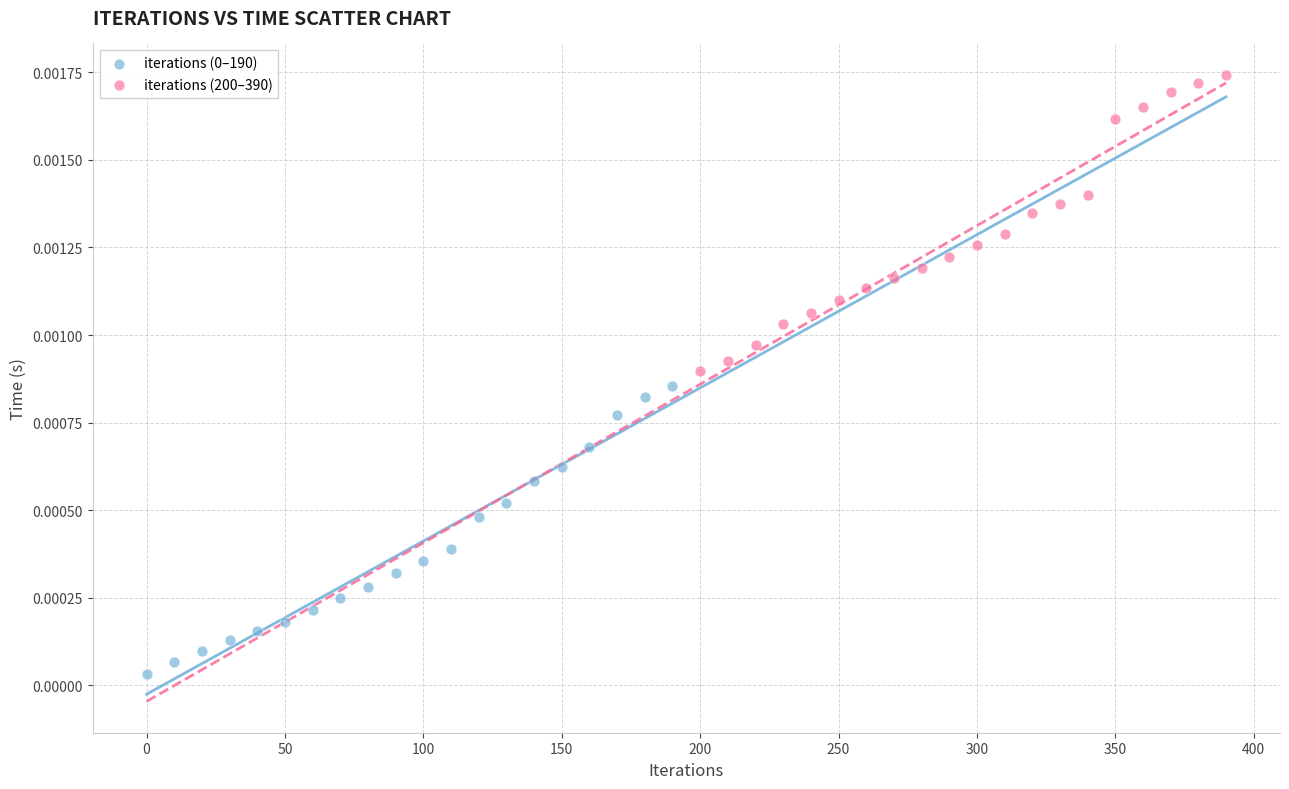

Which series contains the highest Y value?

iterations (200–390)